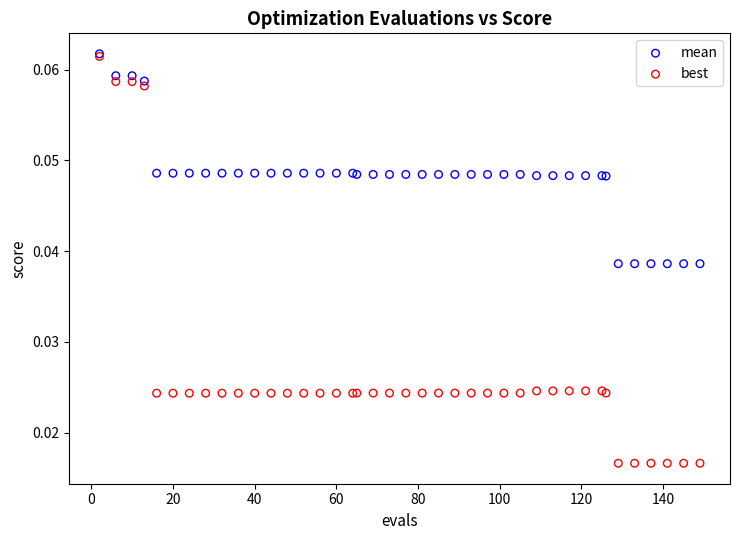

What are all the series names shown in the legend?

mean, best